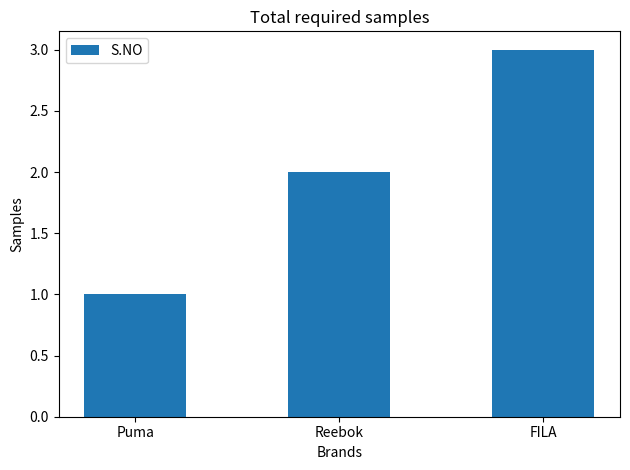

Which has a higher value, FILA or Puma?

FILA